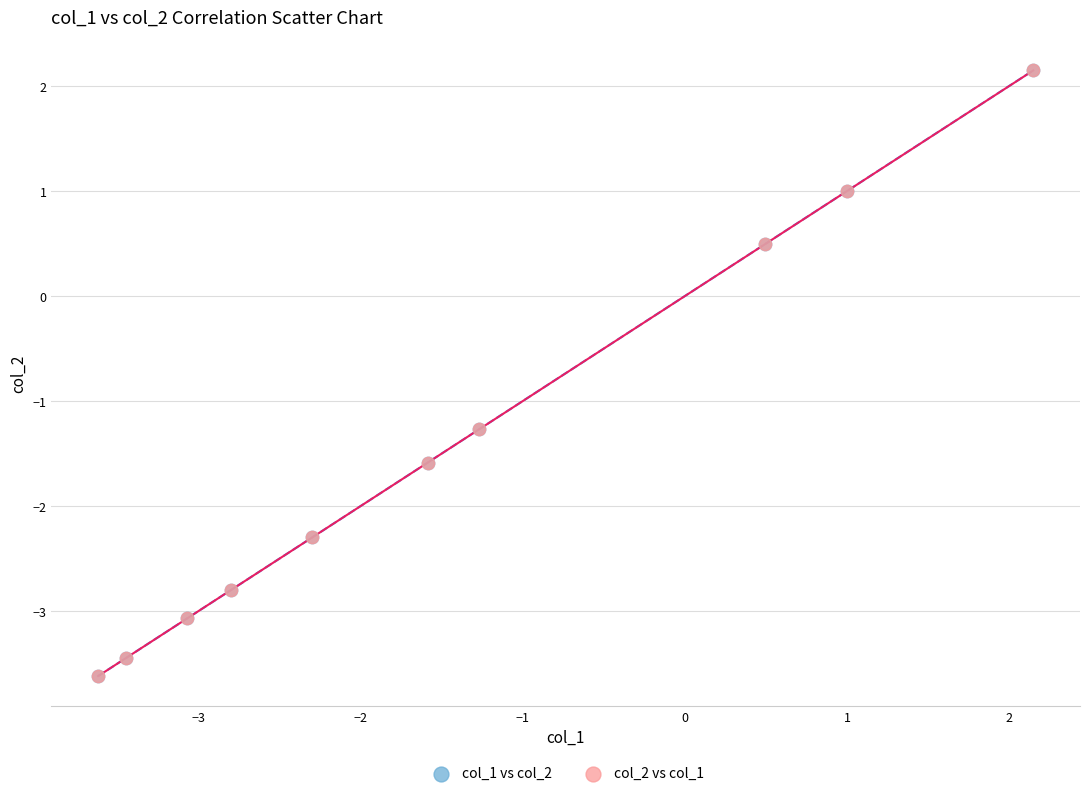

Which series has the largest Y range (max minus min)?

col_1 vs col_2